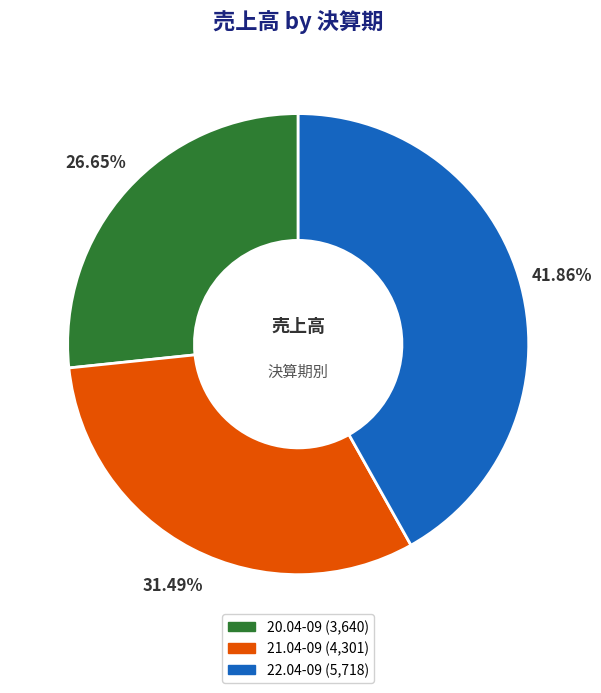

Is there a majority slice in this chart?

No